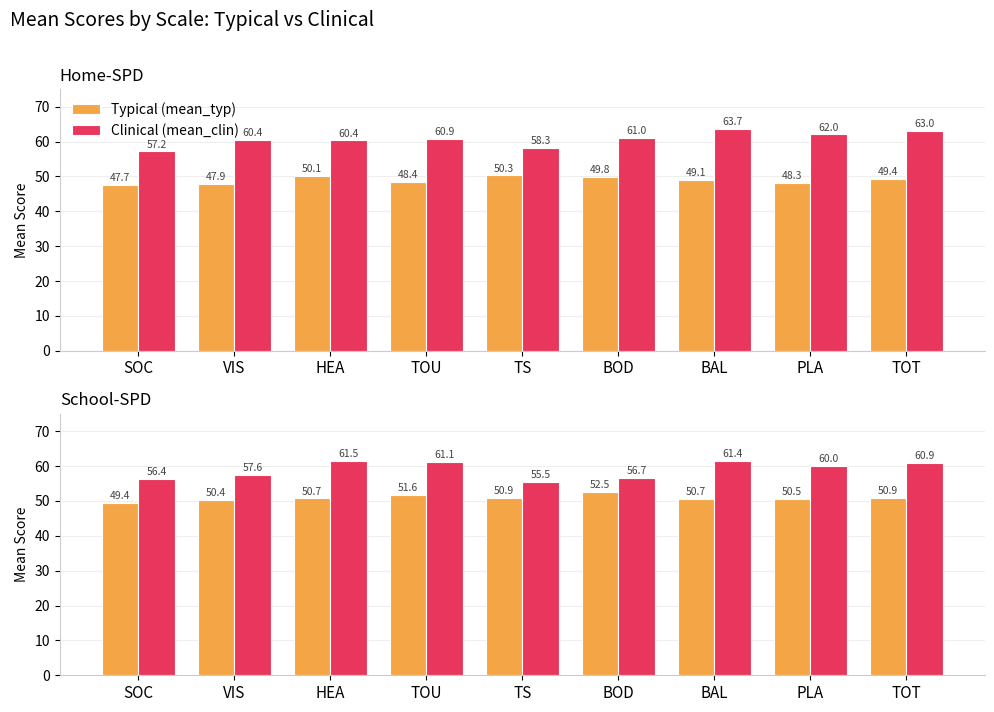

Is it true that mean_typ equals 50.9 at TS?

True